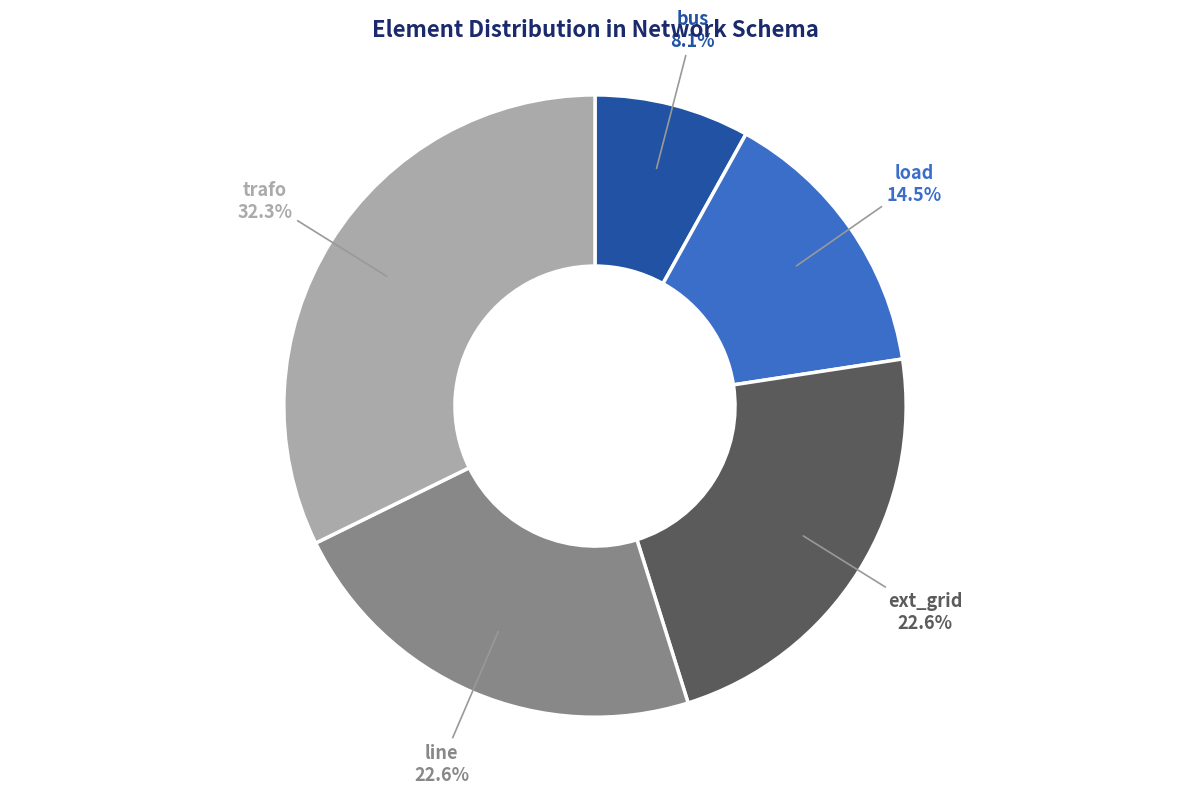

Is there any slice that represents more than half of the pie?

No